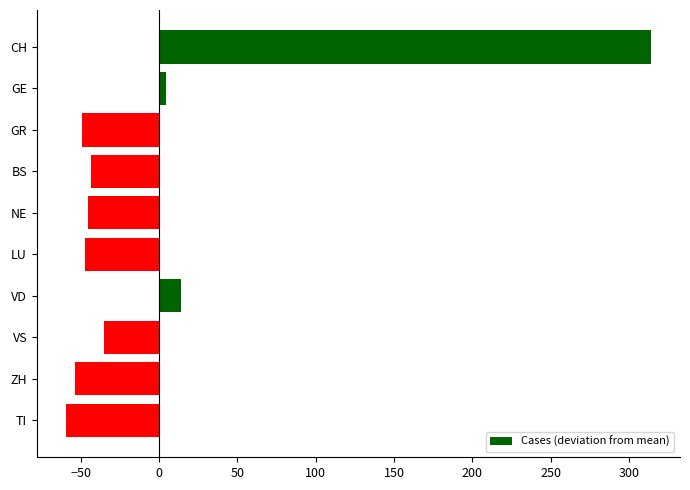

Is it true that the value at LU is -27.4?

False